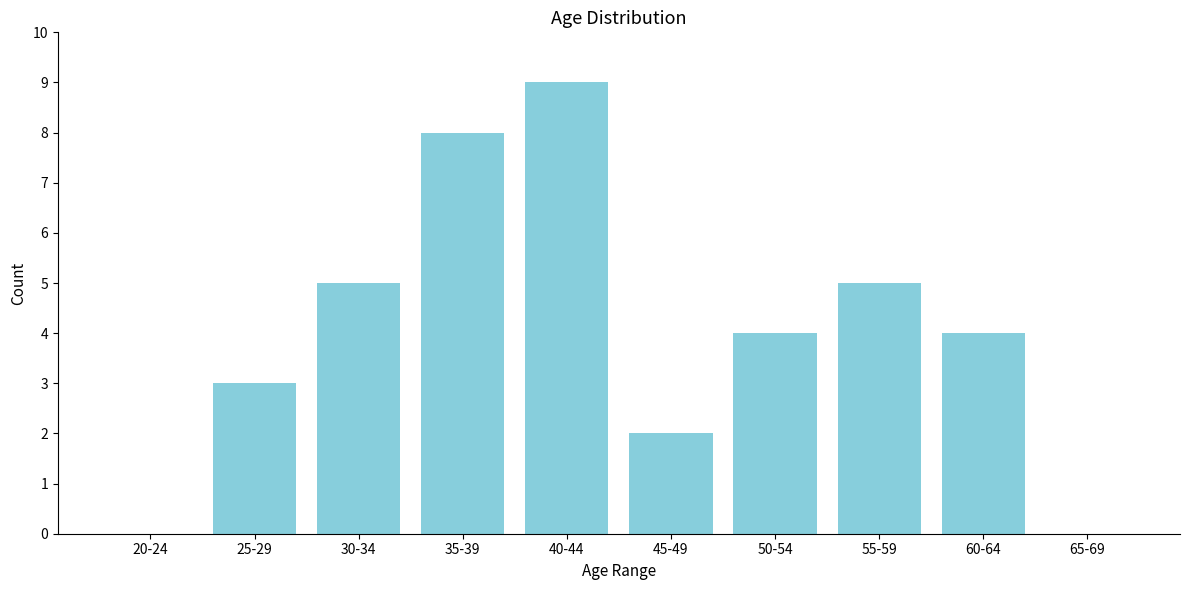

Reading right to left, extract all data points from this chart.

65-69=0	60-64=4	55-59=5	50-54=4	45-49=2	40-44=9	35-39=8	30-34=5	25-29=3	20-24=0